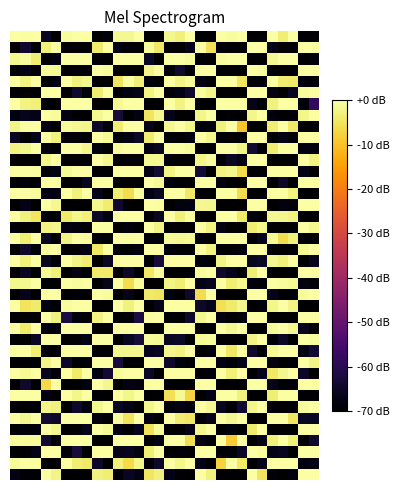

At which category is the sum across all series the highest?

29